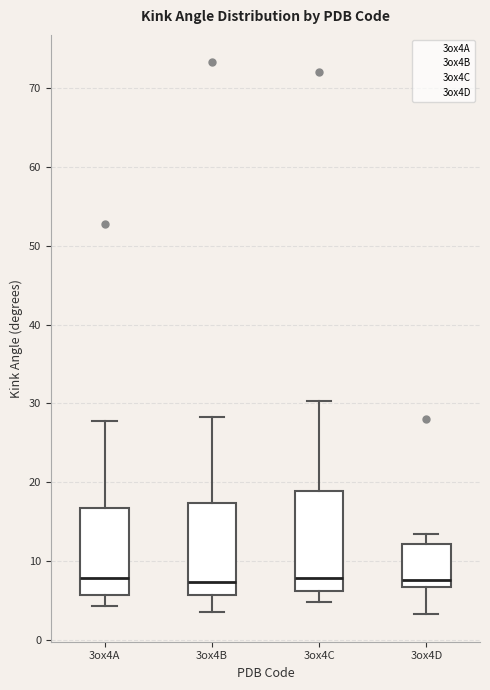

Reading left to right, transcribe this box plot: for each box, give where its median line is, the range the box spans, and where its two whiskers end, as read against the y-axis. The values are not printed on the chart, so give them approximately, as read against the axis.

3ox4A: median 8, box 6 to 17, whiskers 4 to 28
3ox4B: median 7, box 6 to 17, whiskers 3 to 28
3ox4C: median 8, box 6 to 19, whiskers 5 to 30
3ox4D: median 8, box 7 to 12, whiskers 3 to 13